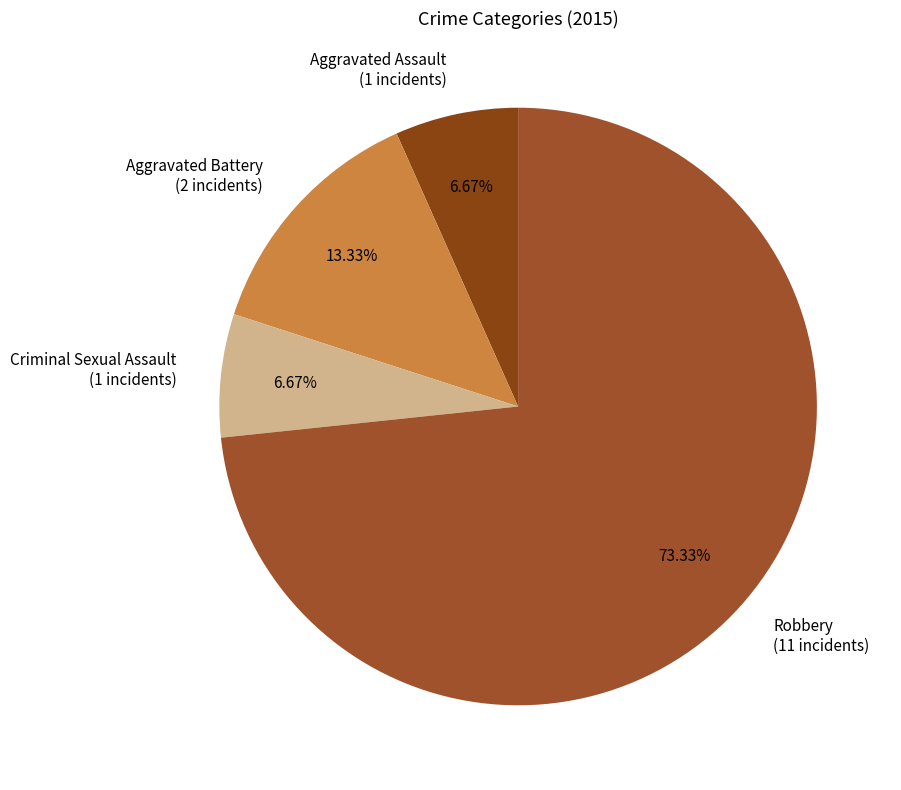

What percentage is the Aggravated Assault slice, to the nearest percent?

7%